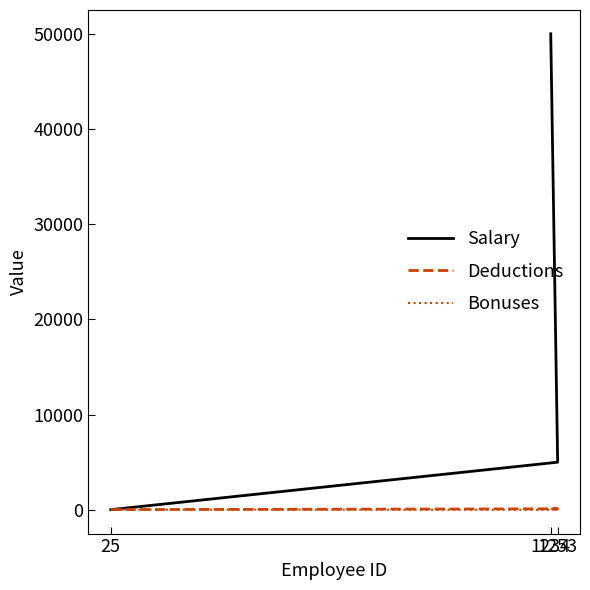

What is the difference between the highest and lowest values at 1234?

49900